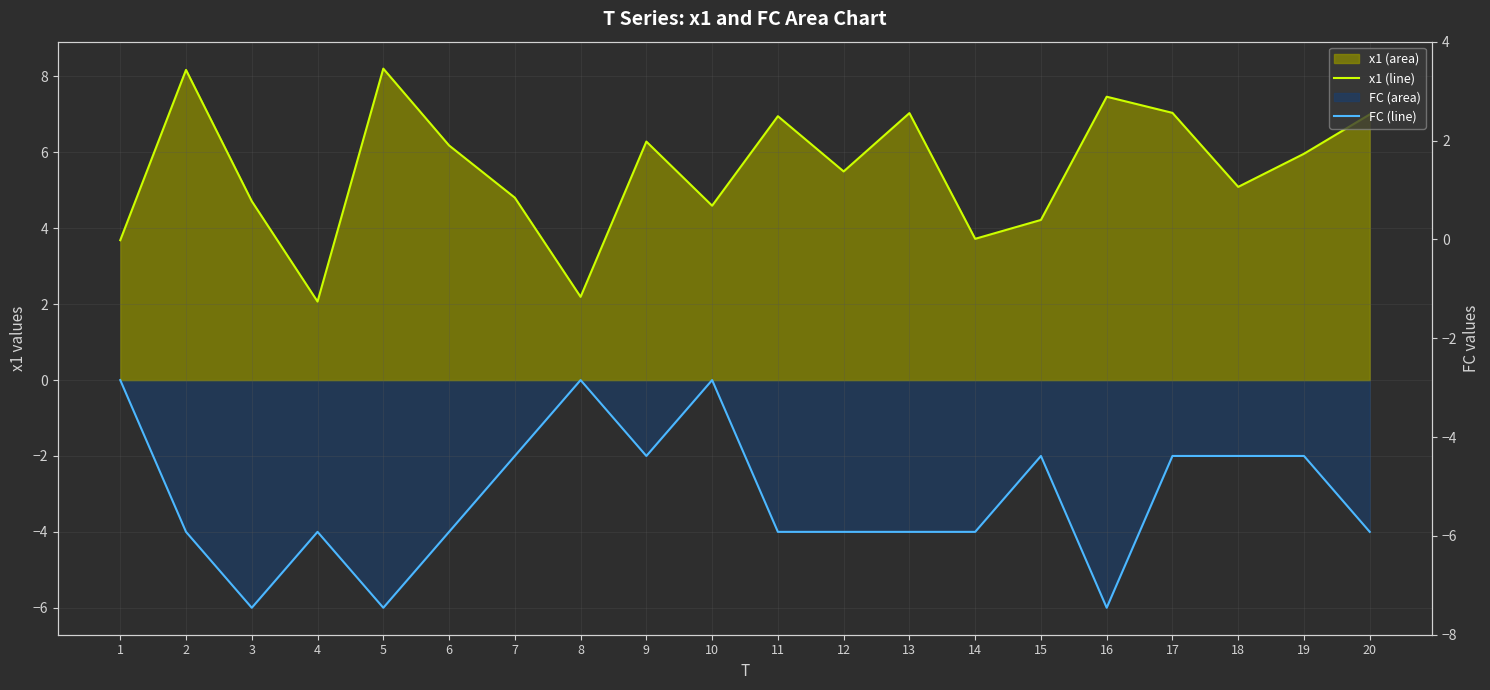

List the series in order of their peak value, highest first.

x1 (line), FC (line)